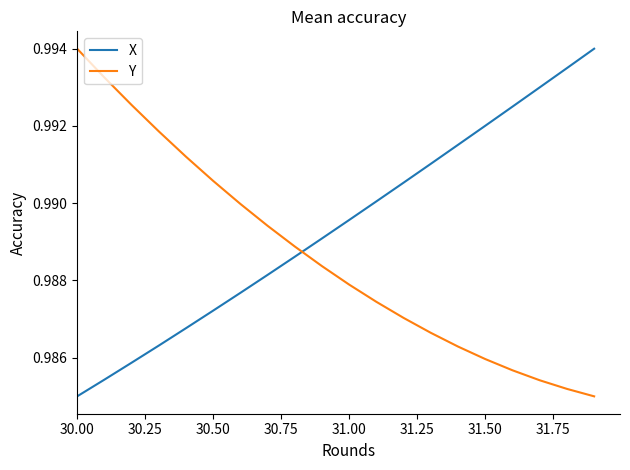

True or false: Y has more than 2 interior local peaks.

False